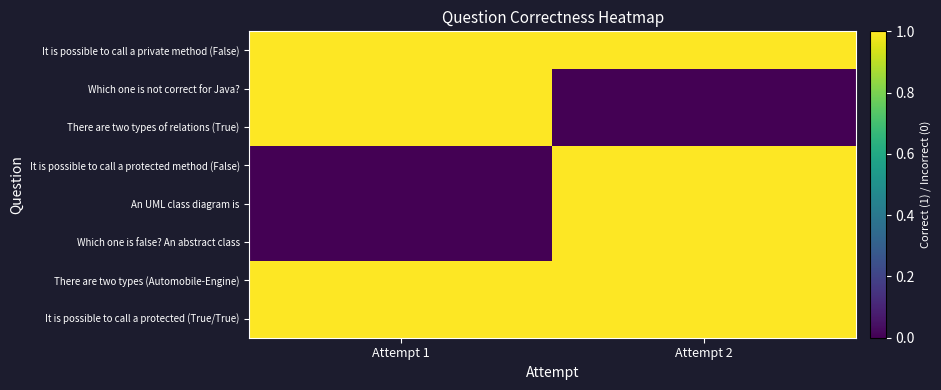

Reading left to right, transcribe all the data shown in this chart.

It is possible to call a private method (False): Attempt 1=1	Attempt 2=1
Which one is not correct for Java?: Attempt 1=1	Attempt 2=0
There are two types of relations (True): Attempt 1=1	Attempt 2=0
It is possible to call a protected method (False): Attempt 1=0	Attempt 2=1
An UML class diagram is: Attempt 1=0	Attempt 2=1
Which one is false? An abstract class: Attempt 1=0	Attempt 2=1
There are two types (Automobile-Engine): Attempt 1=1	Attempt 2=1
It is possible to call a protected (True/True): Attempt 1=1	Attempt 2=1